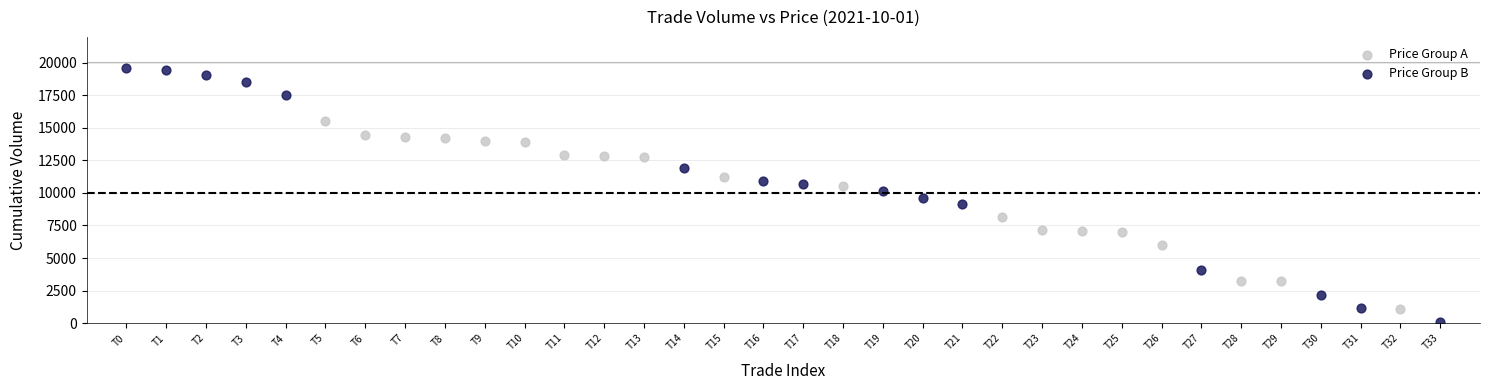

Which series reaches the minimum Y coordinate?

Price Group B